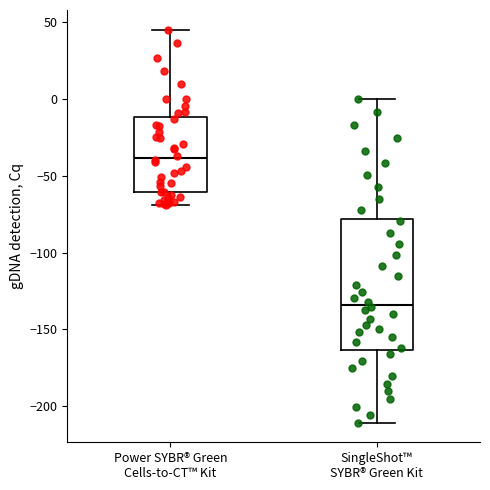

Which box is the tallest, from its lower edge to its upper edge?

SingleShot™ SYBR® Green Kit